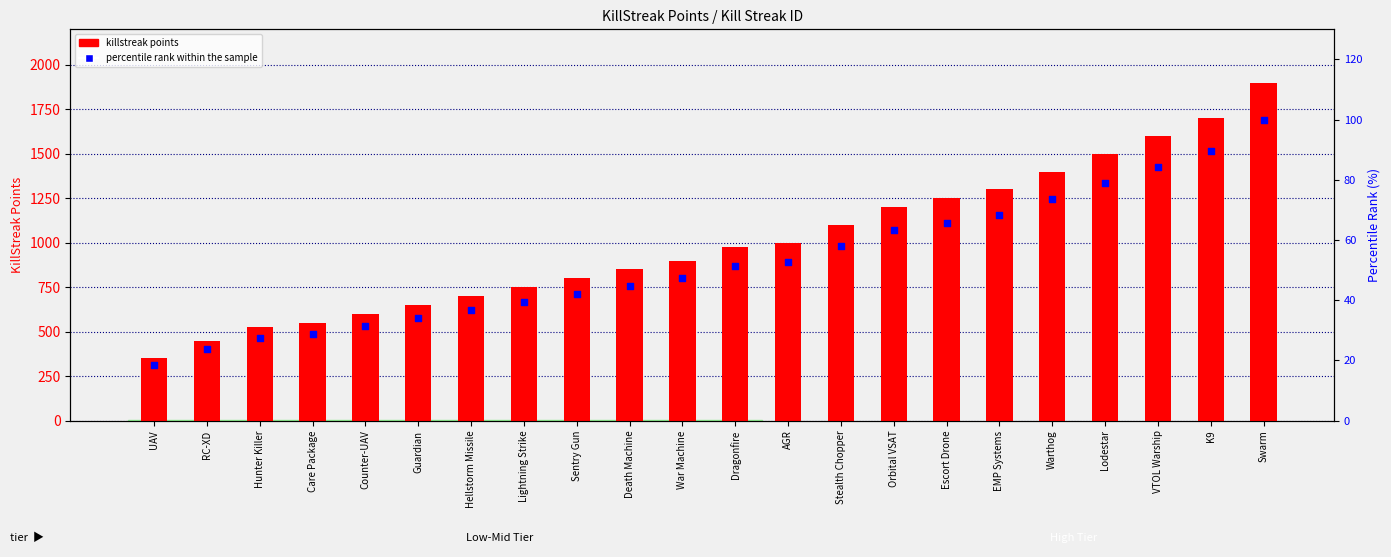

What are all the series names shown in the legend?

killstreak points, percentile rank within the sample